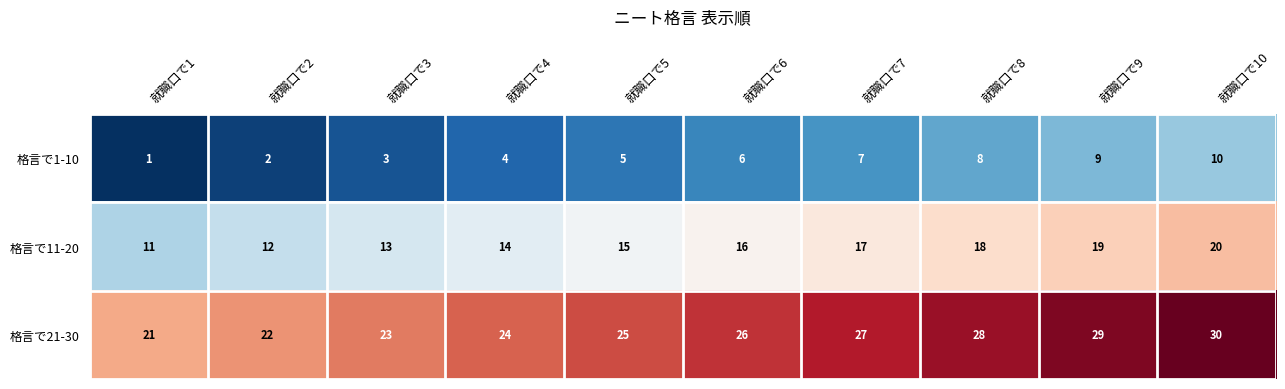

The 格言で21-30 series shows 30 at 就職口で10. True or false?

True